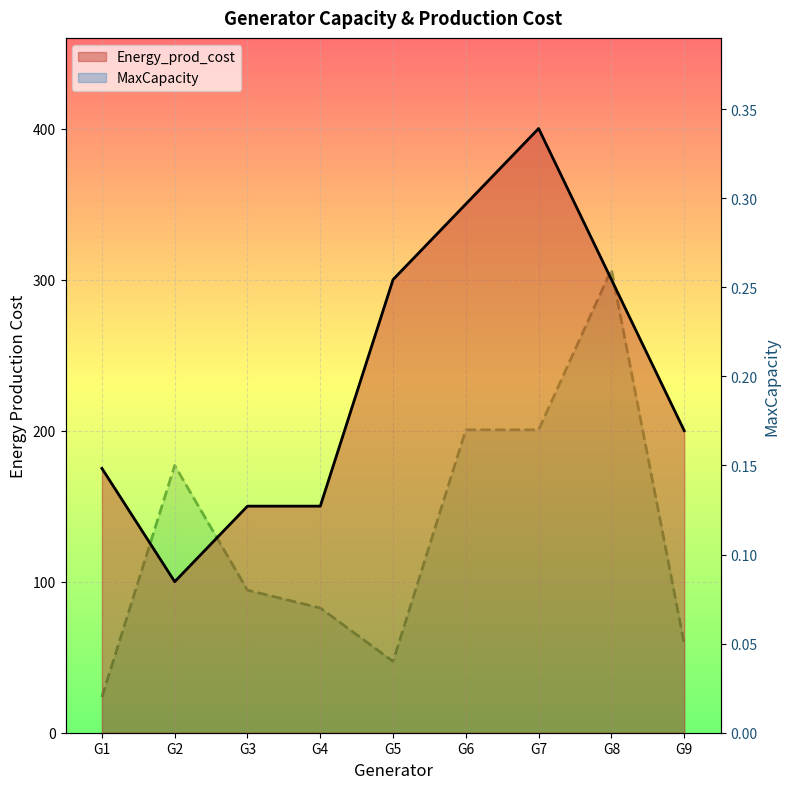

The MaxCapacity series shows 0.2 at G6. True or false?

True